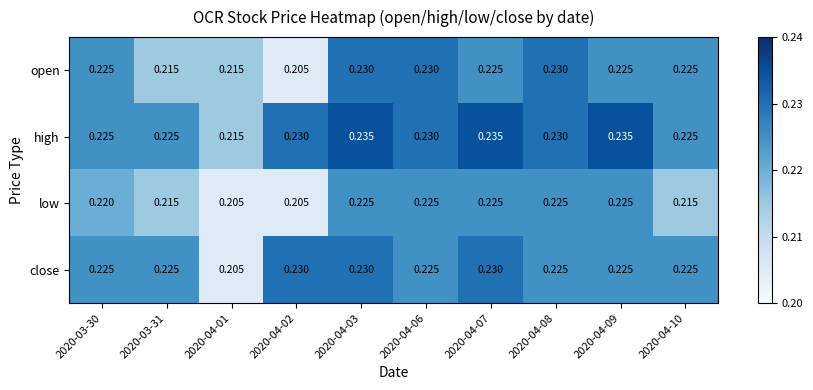

Which series changed the most between 2020-03-30 and 2020-04-02?

open